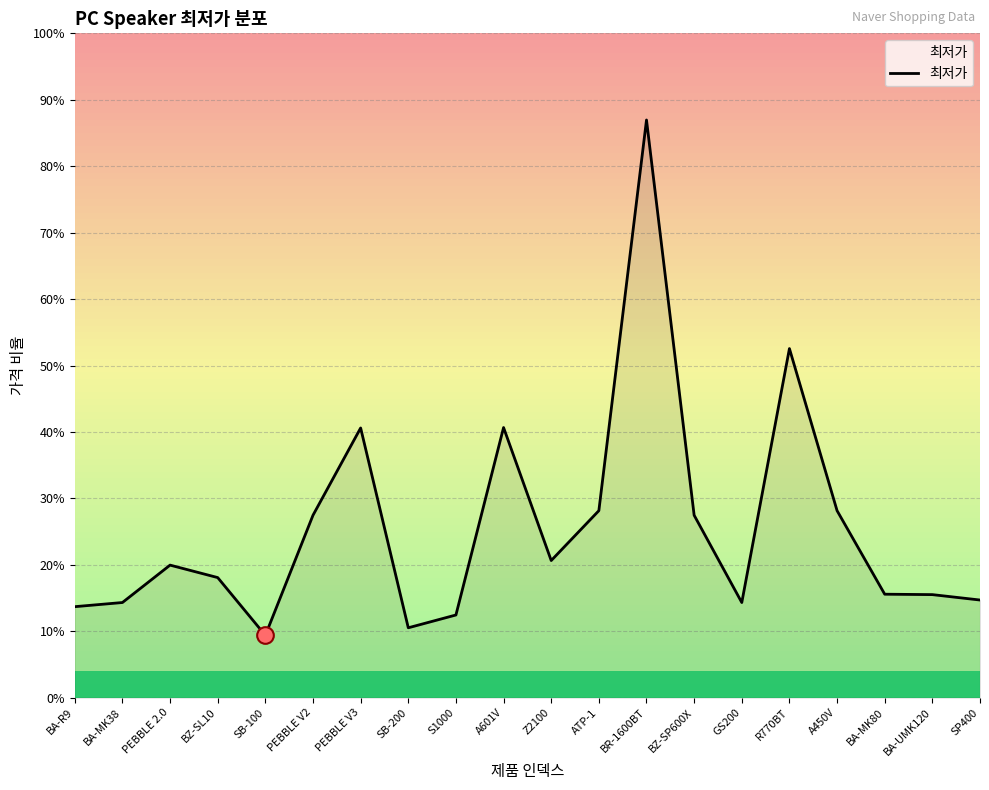

At which label is the value closest to 77000?

R770BT